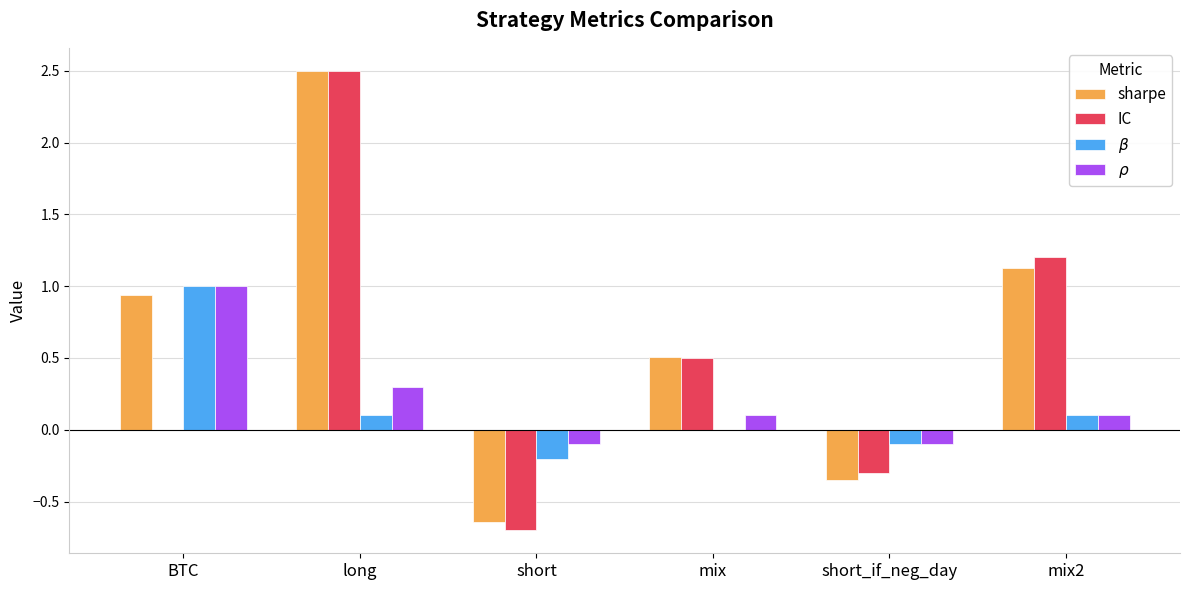

At which category is the sum across all series the highest?

long